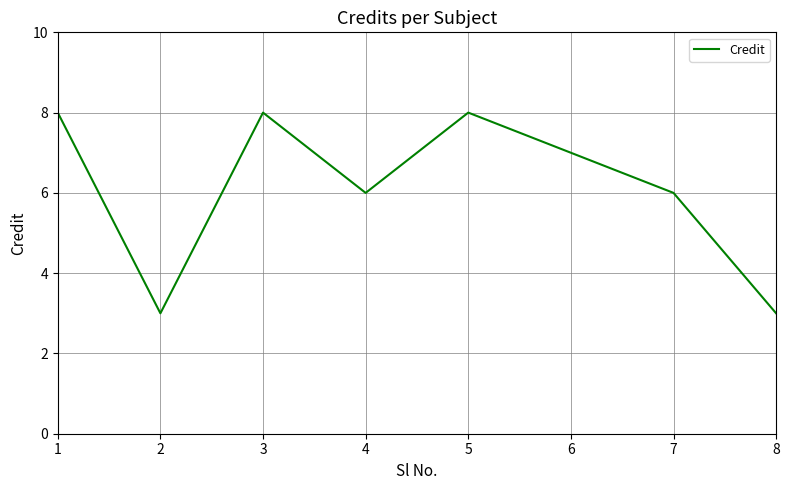

Read the value at 4.

6